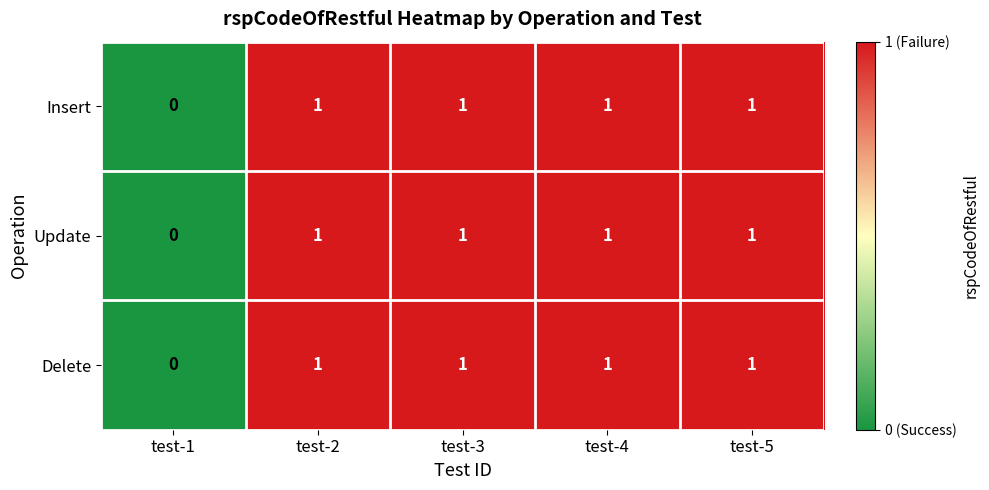

Which category has the lowest value in the Update series?

test-1